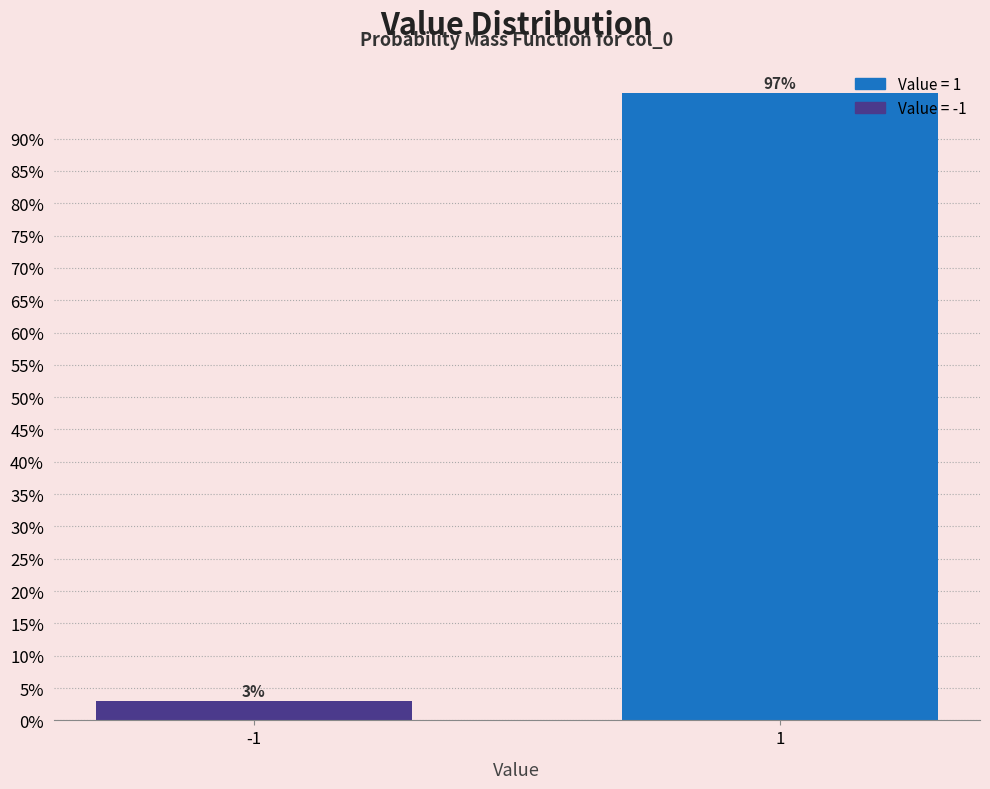

Reading left to right, extract all data points from this chart.

-1=3.0	1=97.0